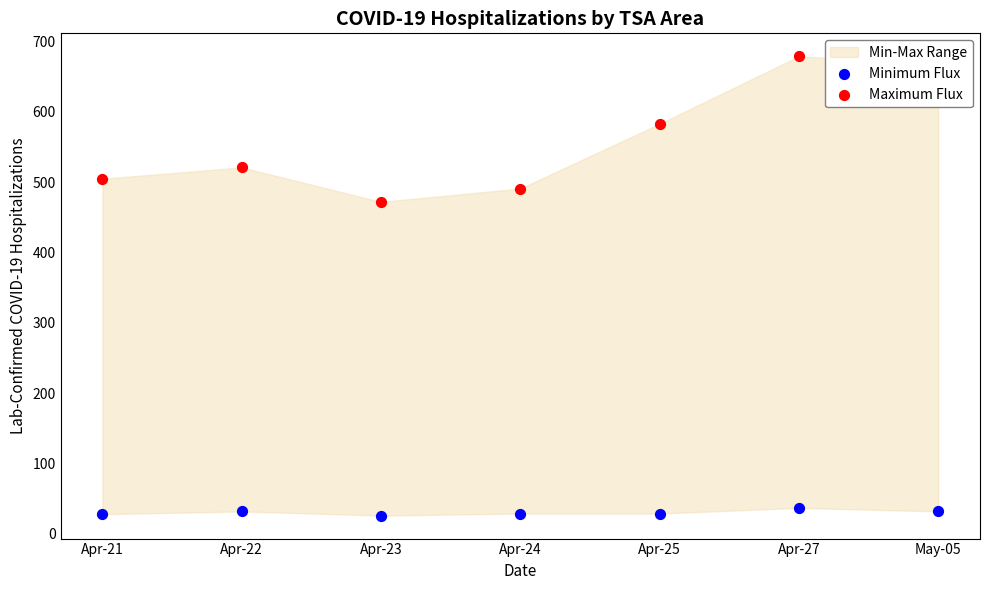

Which series contains the highest Y value?

Maximum Flux